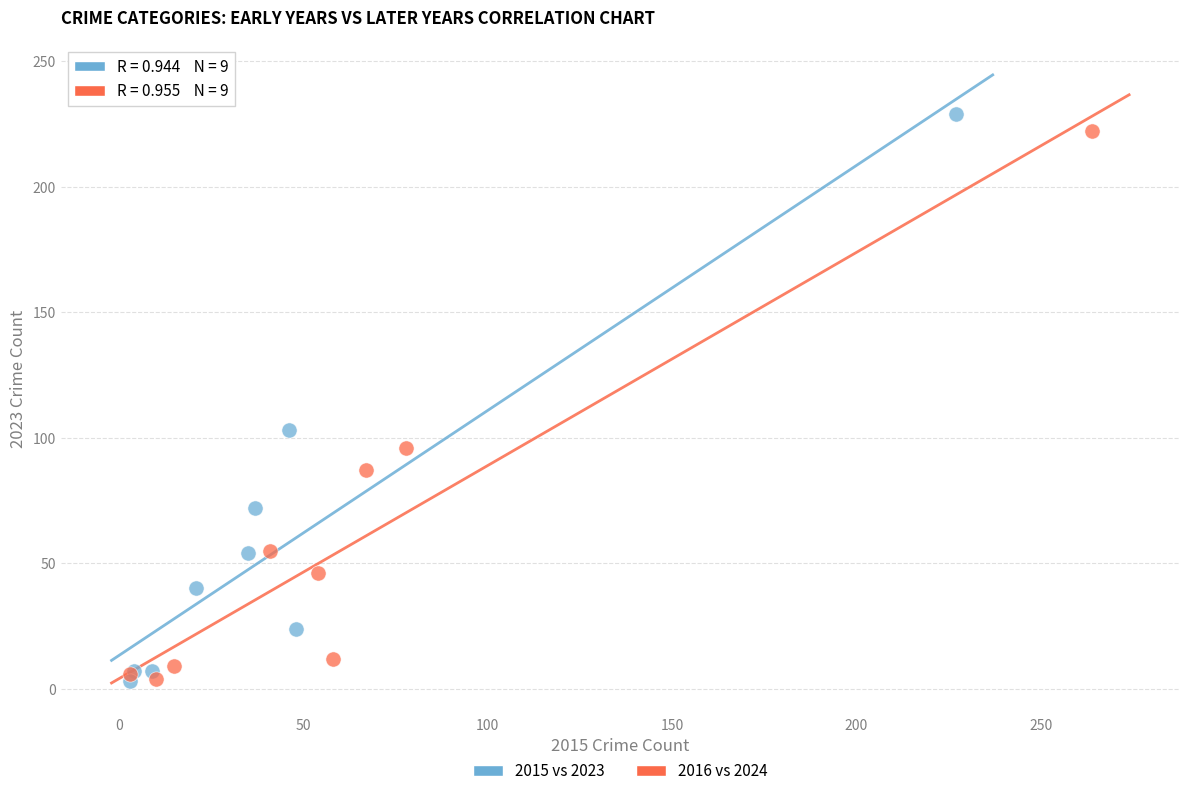

Which series has the widest spread of Y values?

2015 vs 2023